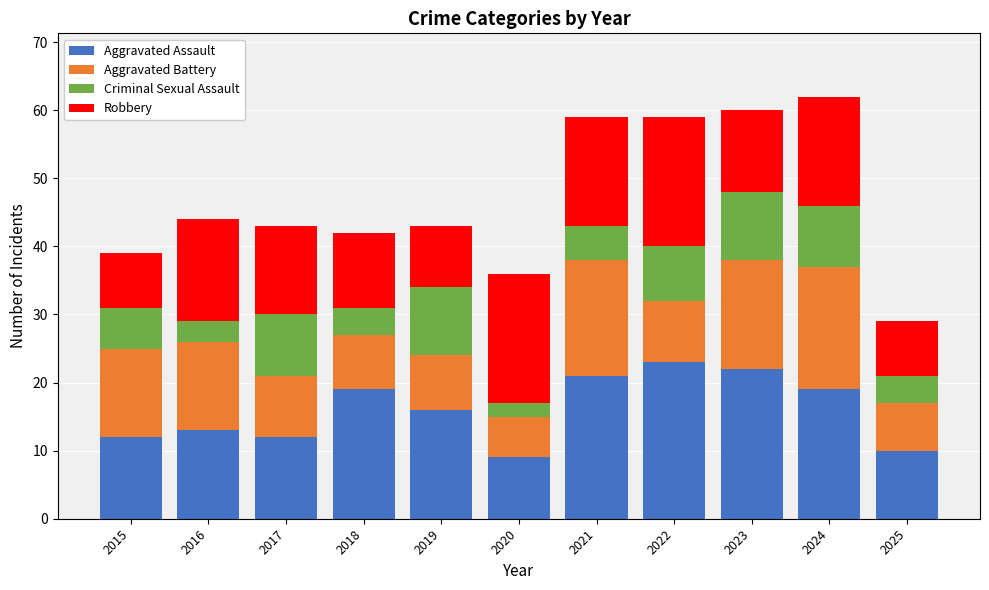

What is the highest value of the Aggravated Assault series?

23